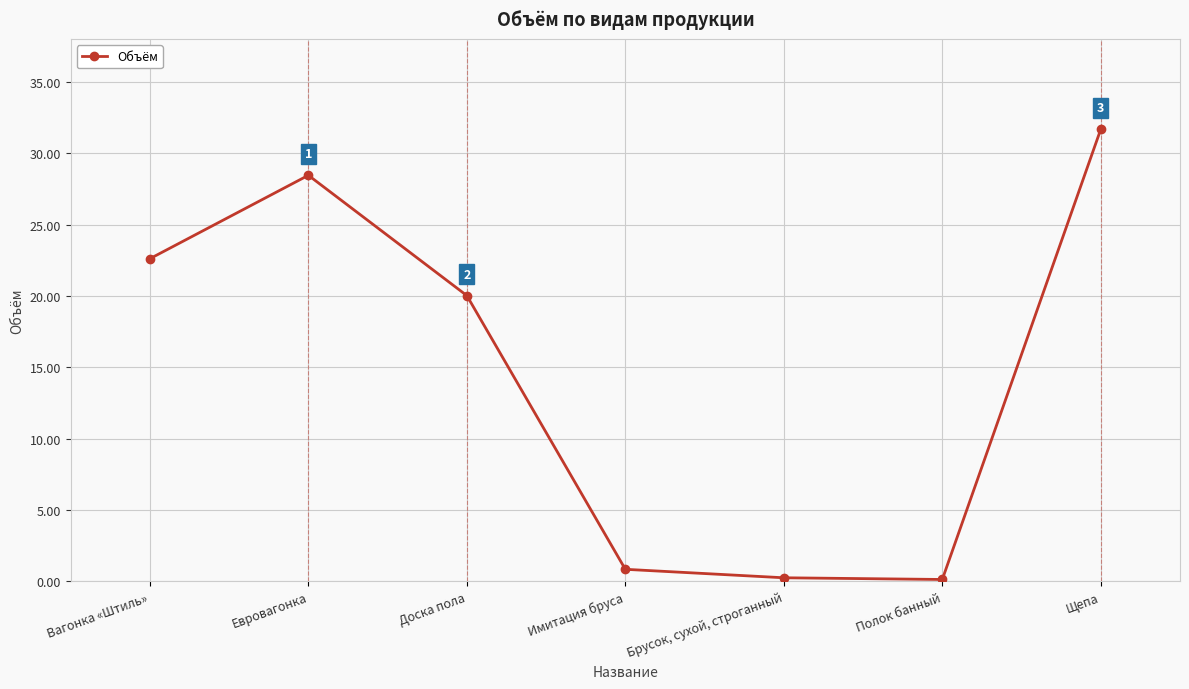

True or false: the data shows 0.1 at Полок банный.

True